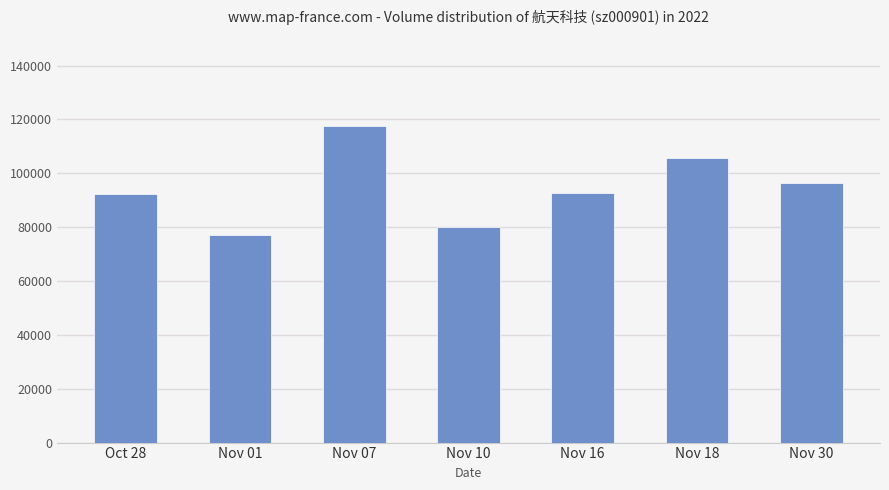

Which label corresponds to the largest value in the chart?

Nov 07